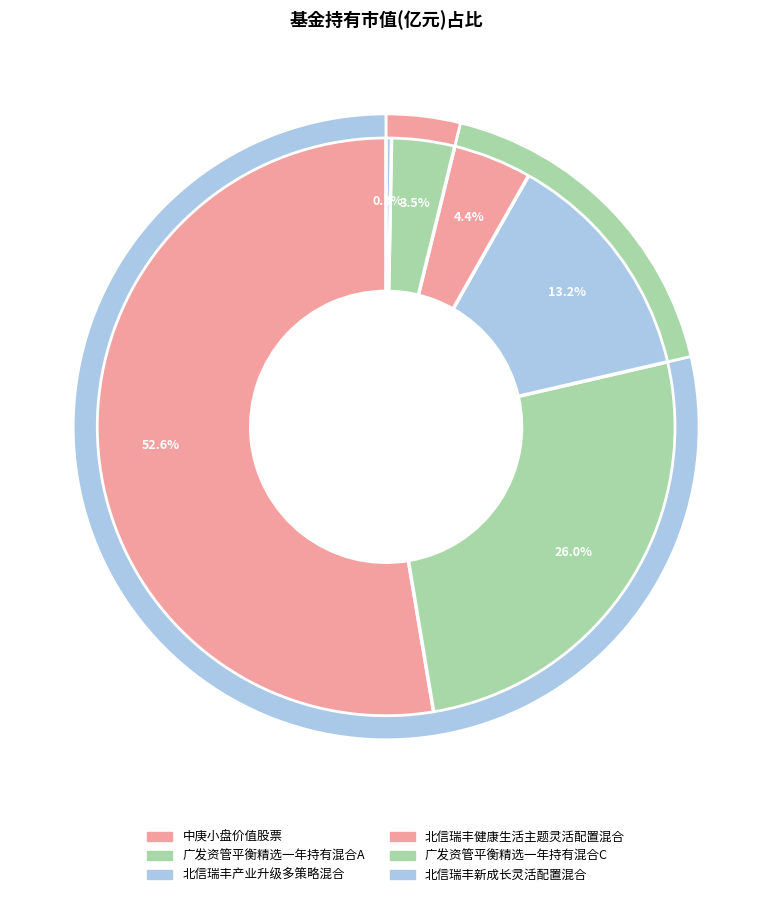

True or false: 北信瑞丰新成长灵活配置混合 accounts for 12% of the total.

False